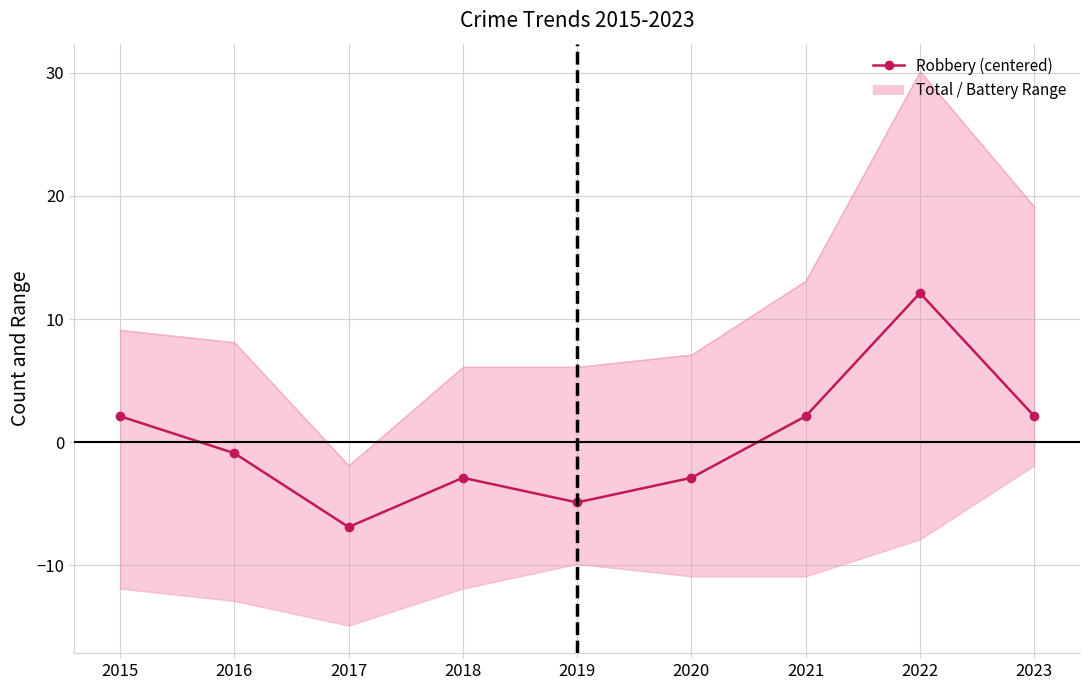

What is the change in value from 2020 to 2022?

+15.0